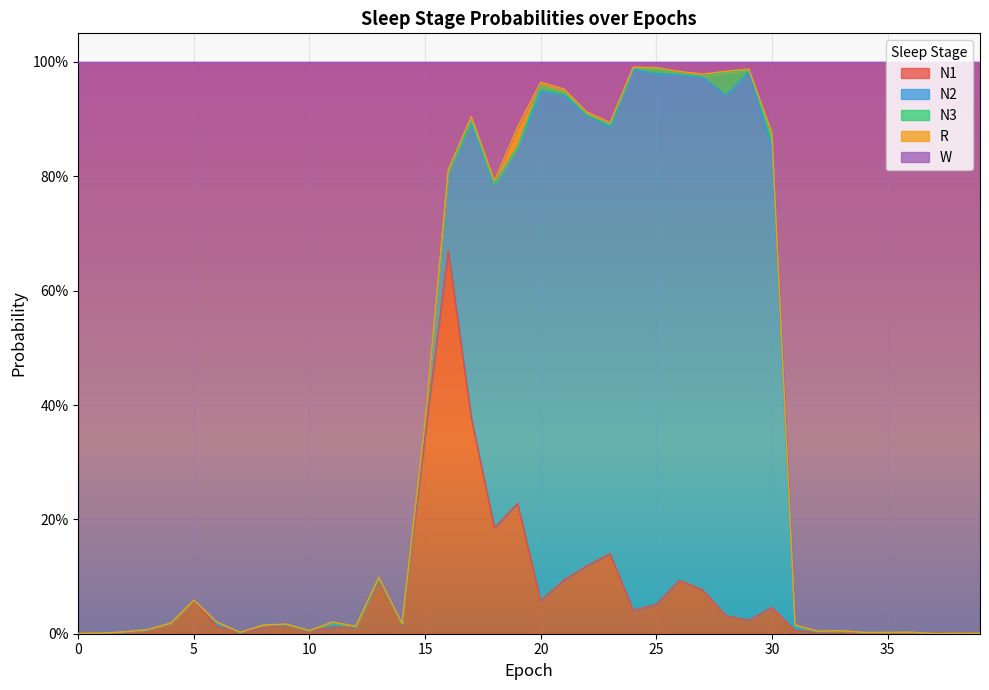

Count the number of data series in this chart.

5